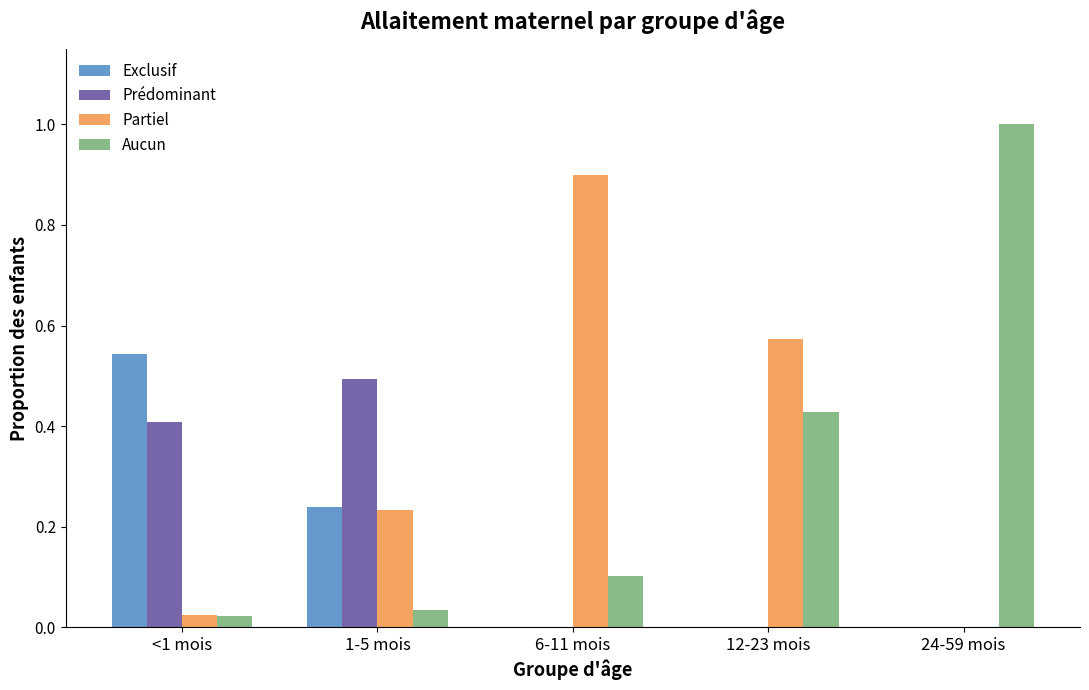

True or false: Prédominant has a value of 0.2 at <1 mois.

False